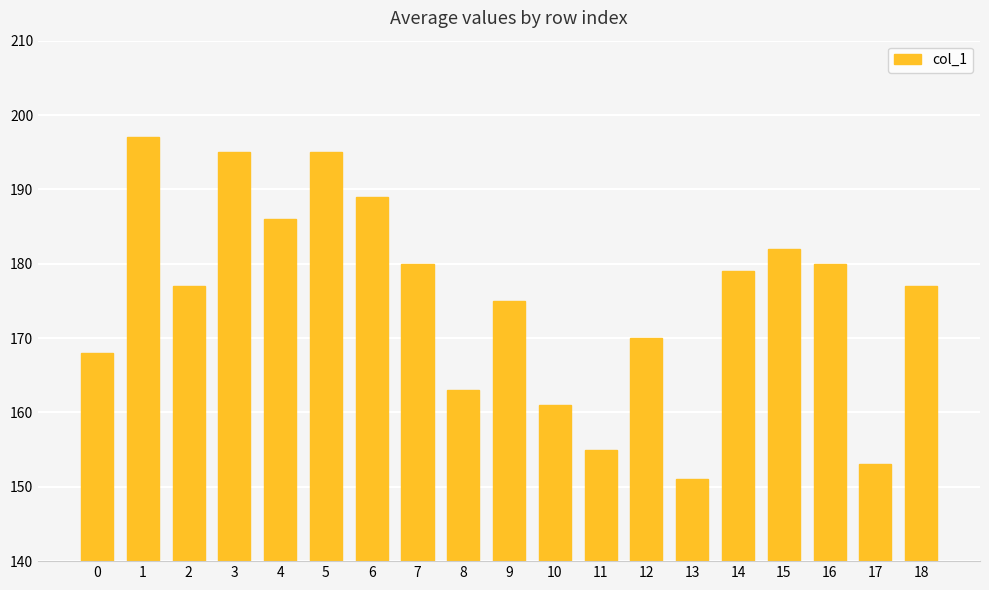

What is the sum of the values at 3 and 10?

356